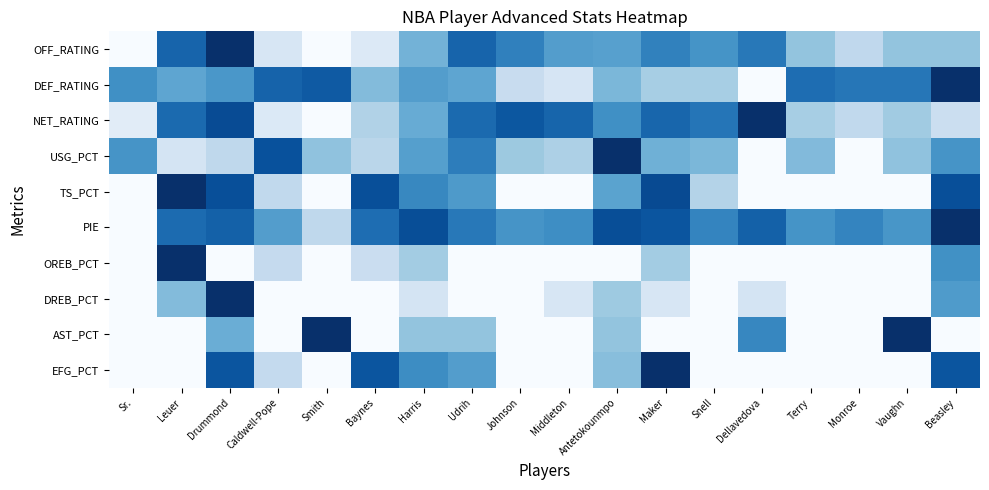

How many distinct data groups are displayed?

10